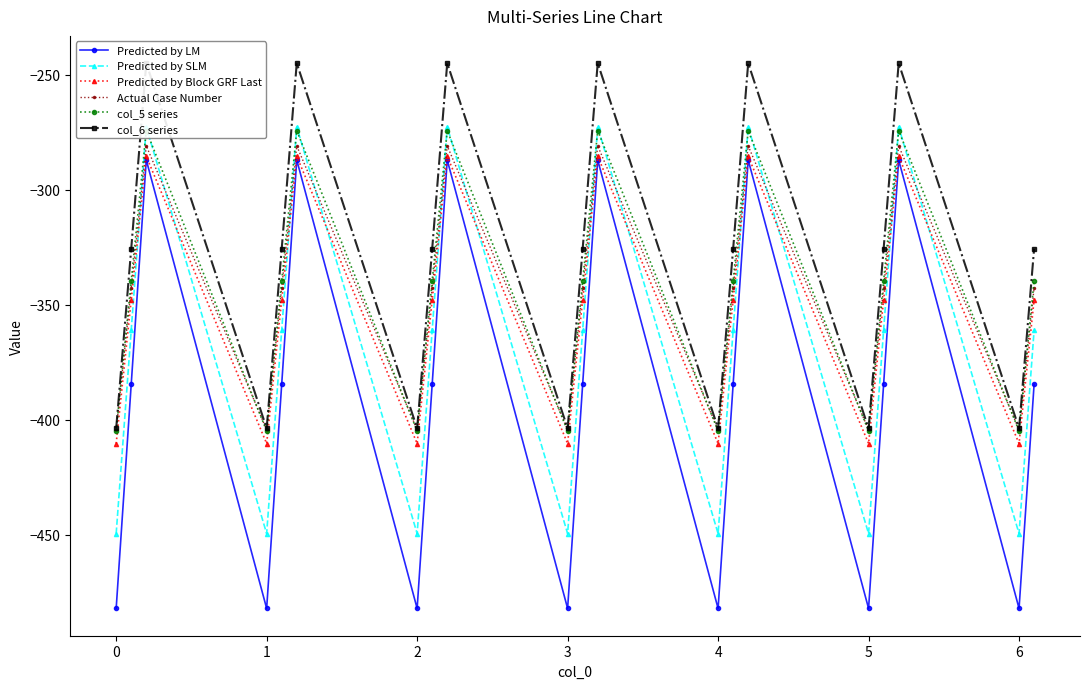

What is the sum of all Predicted by SLM values?

-7310.4